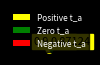

Count the number of slices in the pie.

3